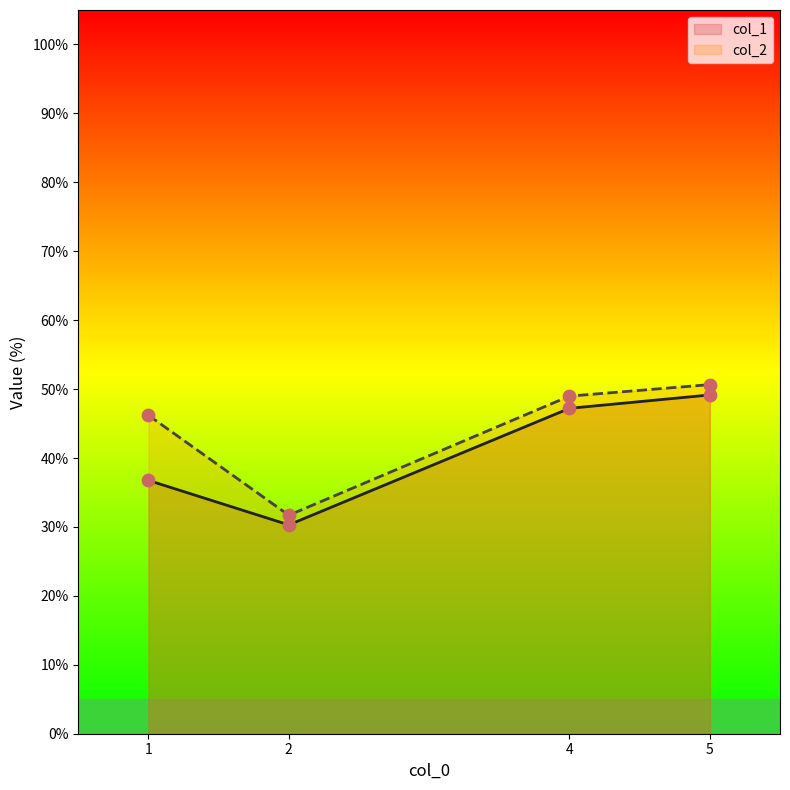

At which category is the sum across all series the highest?

5